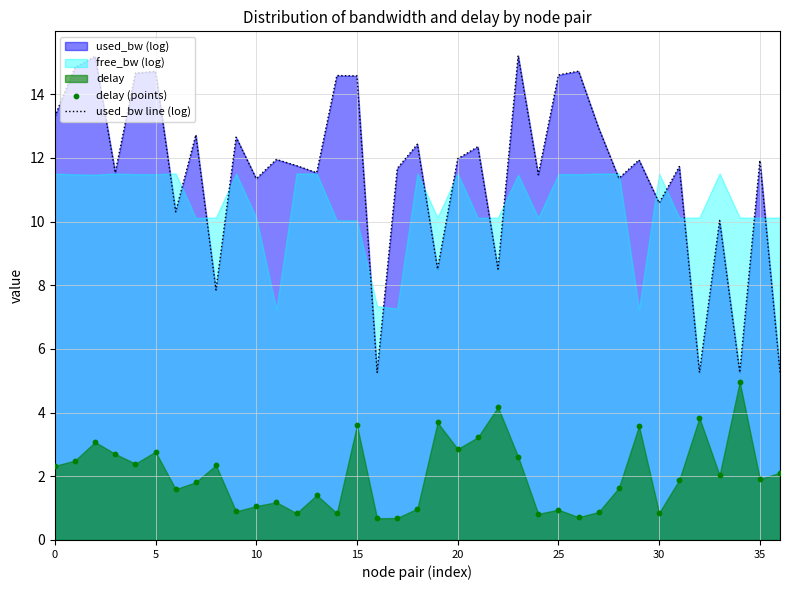

Is it true that used_bw line (log) equals 11.3 at 10?

True